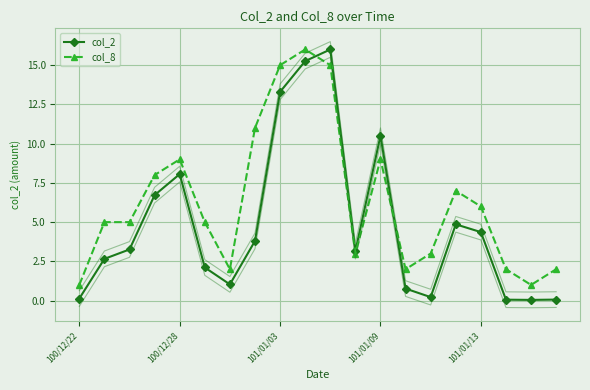

Between 17 and 11, which is larger?

11